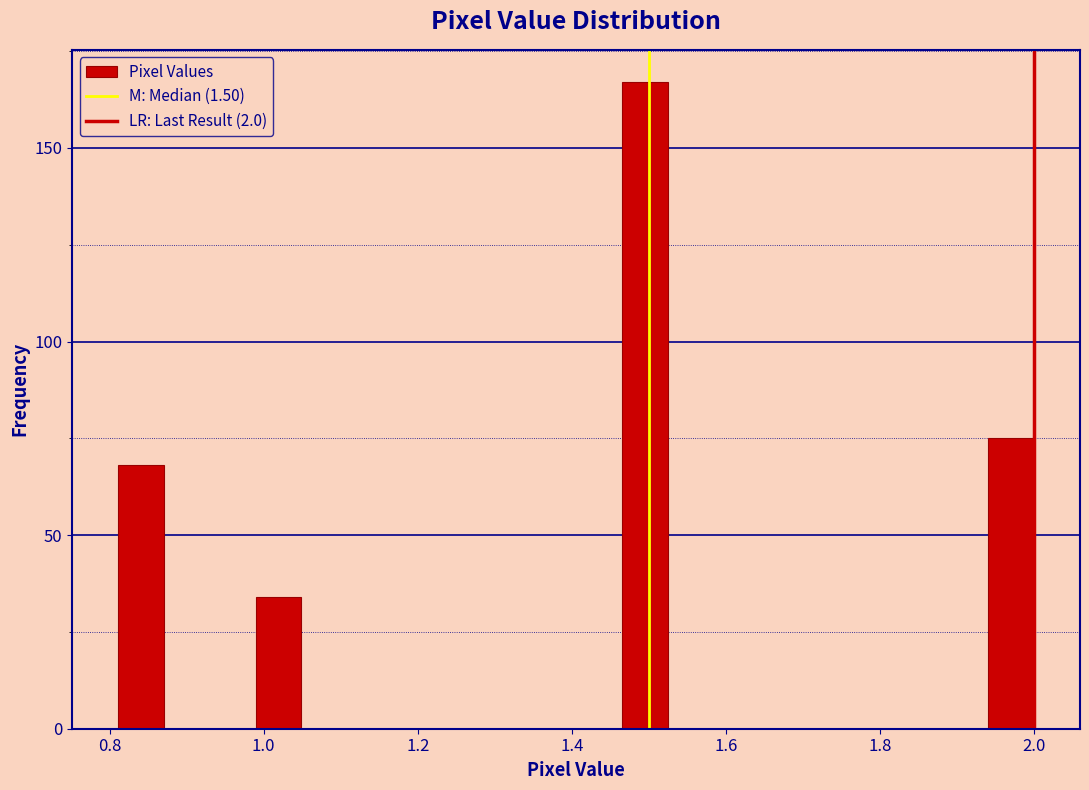

Read against the x-axis, roughly where is the centre of the tallest bar?

1.50